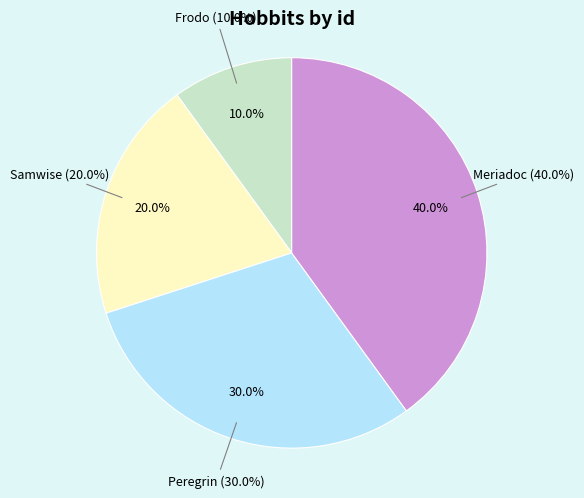

Is there a majority slice in this chart?

No